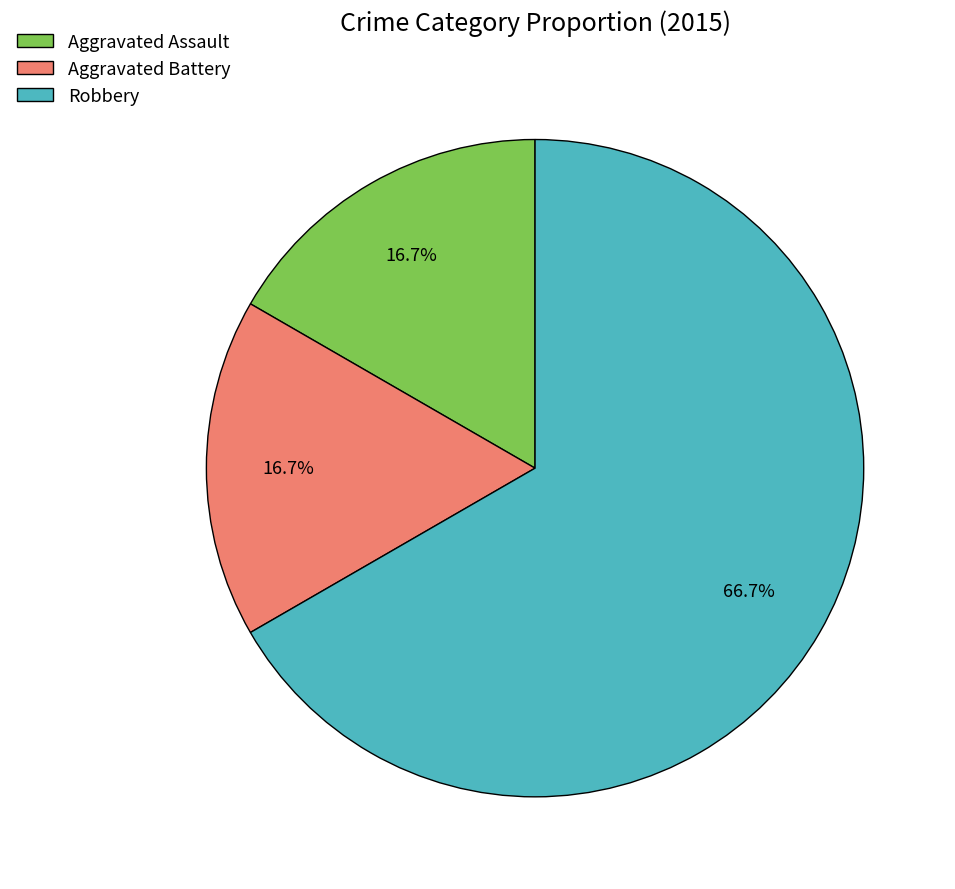

Does Aggravated Assault account for over 50% of the chart?

No